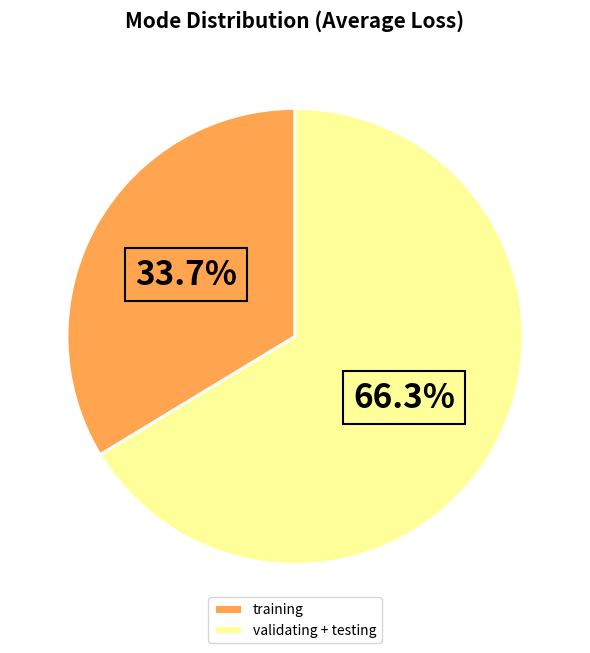

What percentage is the training slice, to the nearest percent?

34%